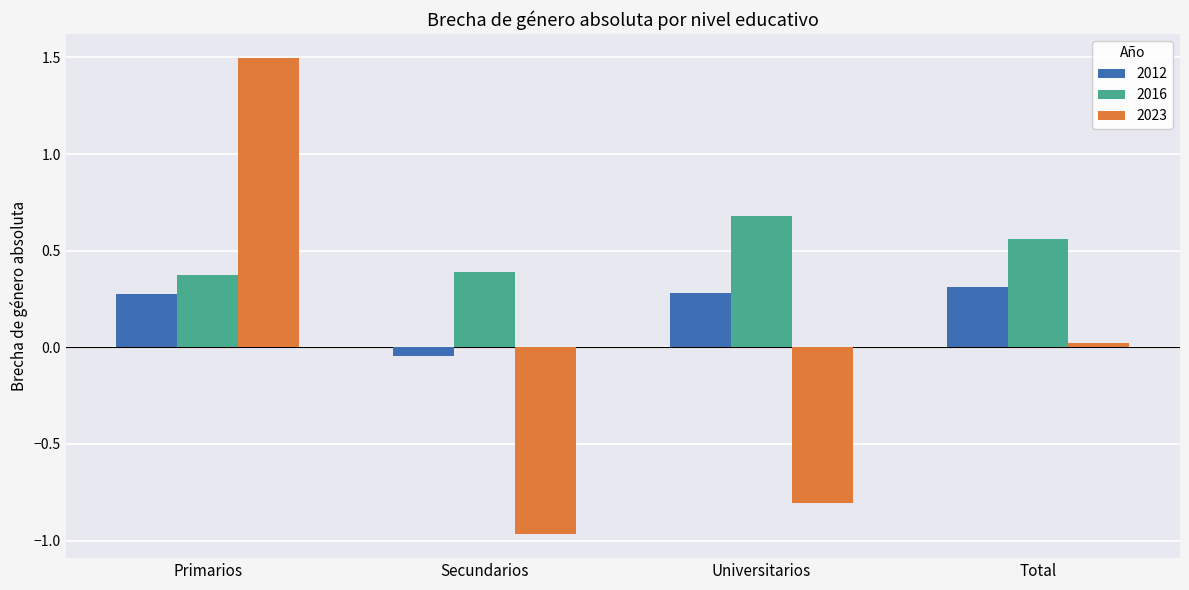

True or false: 2023 has a value of -0.2 at Secundarios.

False